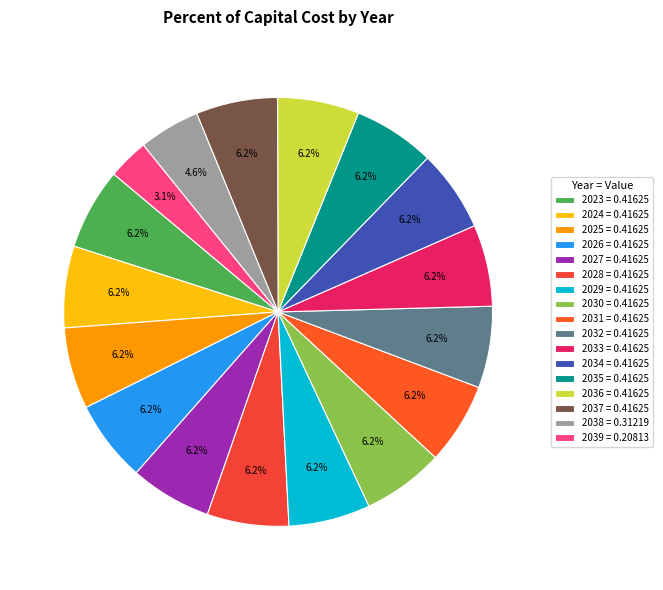

Does any single category account for the majority?

No